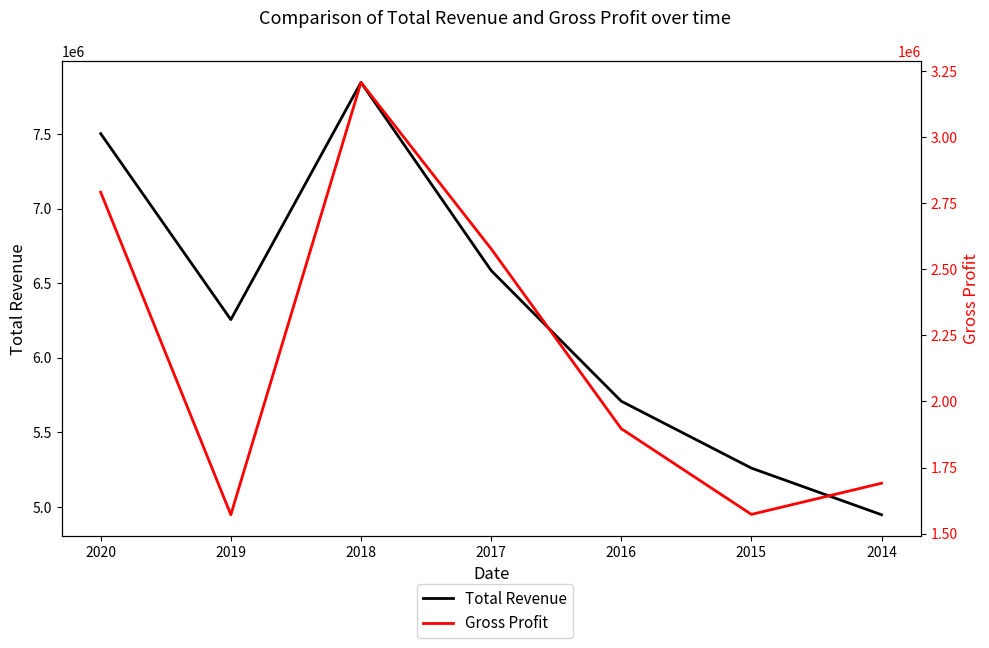

What is the average value of the Gross Profit series?

2187029